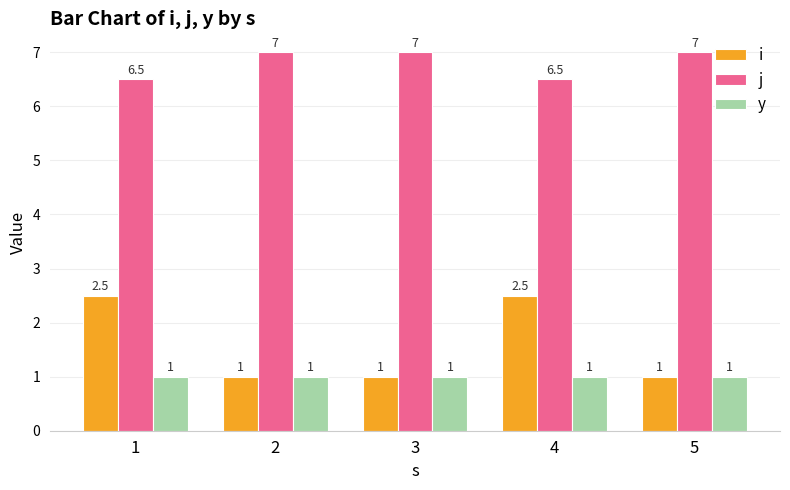

Which series has the widest spread of values?

i